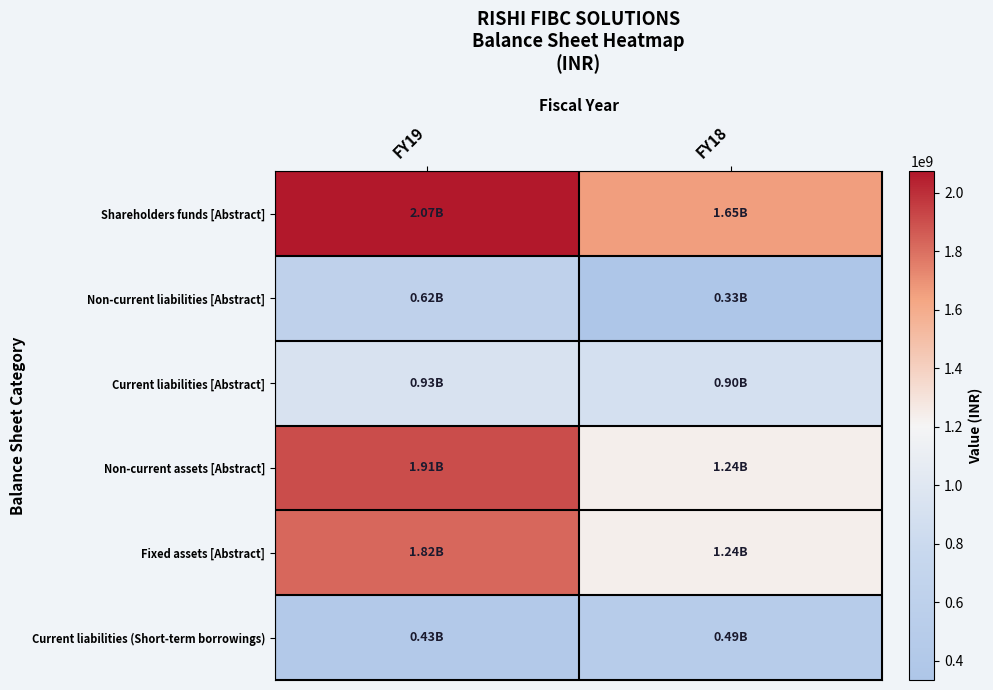

Which series has the largest total across all categories?

Shareholders funds [Abstract]